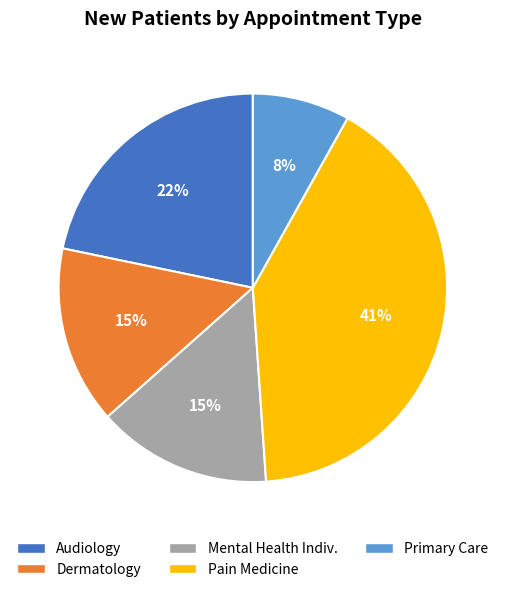

Is there a majority slice in this chart?

No